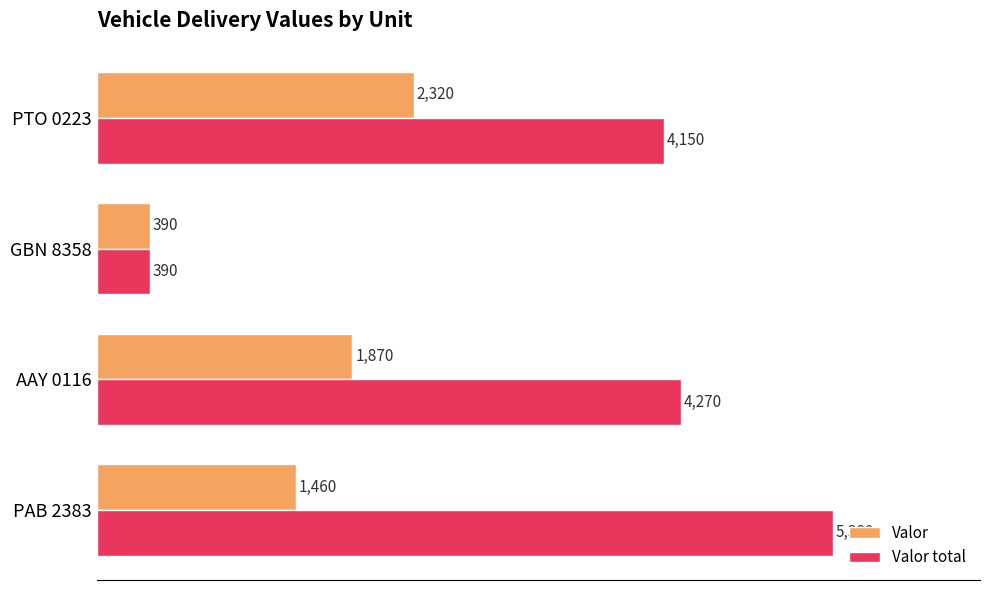

At which category does the chart reach its peak across all series?

PAB 2383